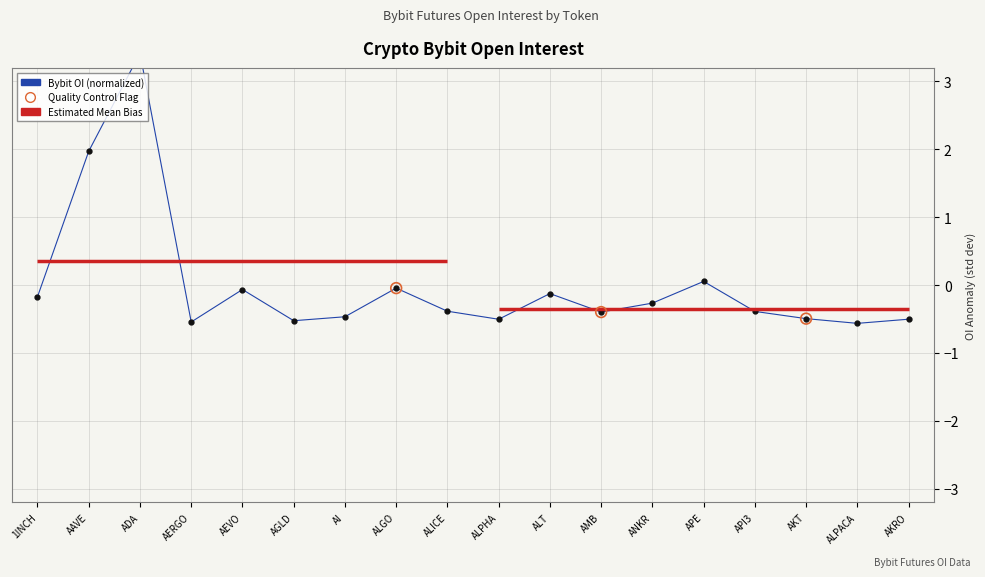

Which has a higher value, AAVE or ALICE?

AAVE